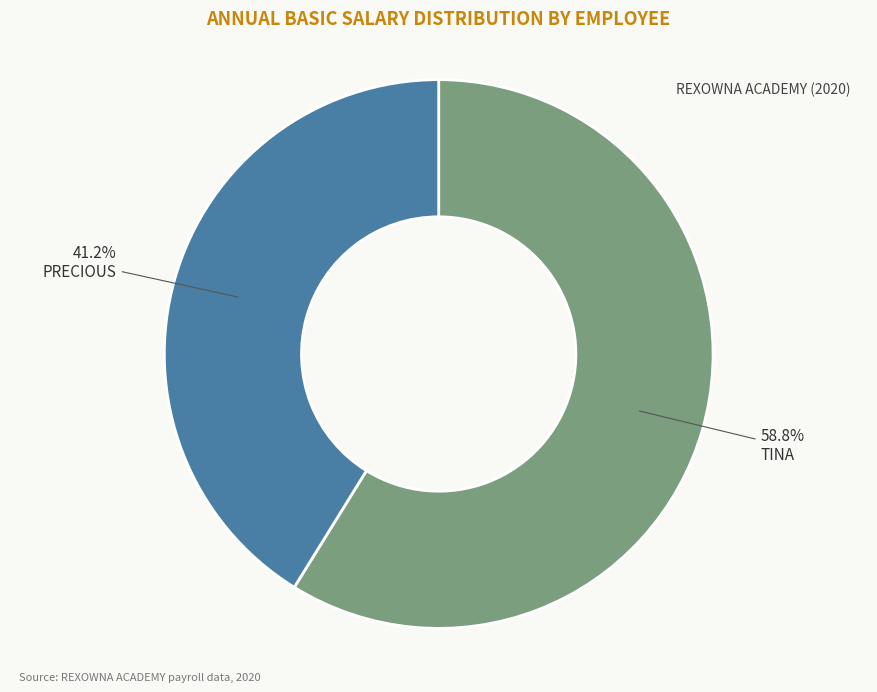

Is it true that PRECIOUS is 41% of the pie?

True